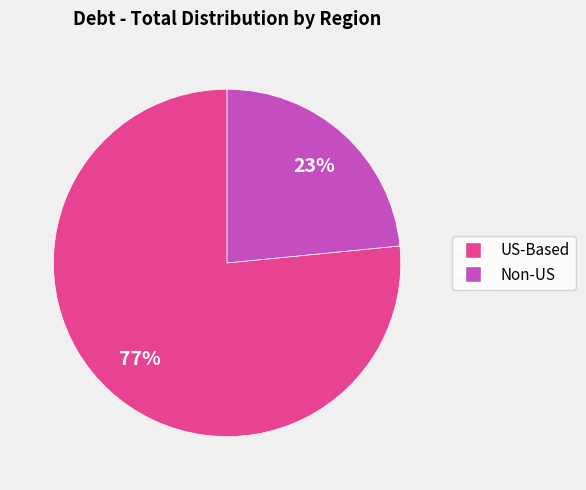

To the nearest percent, what is the average slice percentage?

50%